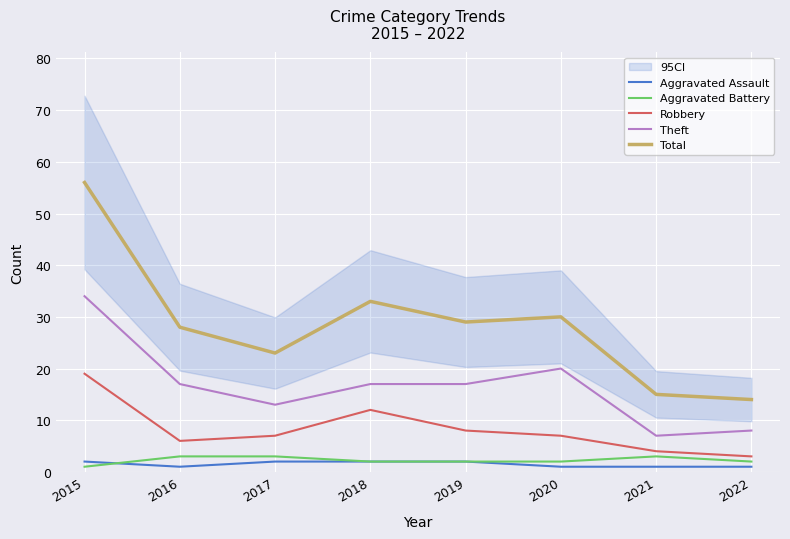

What is the sum of the Aggravated Assault values at 2022 and 2019?

3